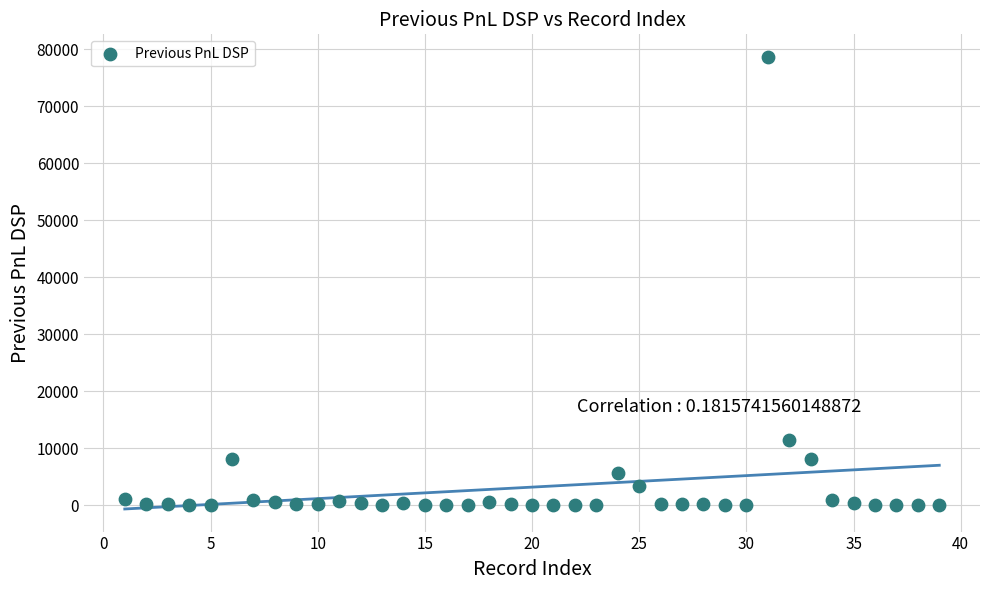

What Y value in the scatter plot is closest to 39342?

11432.8